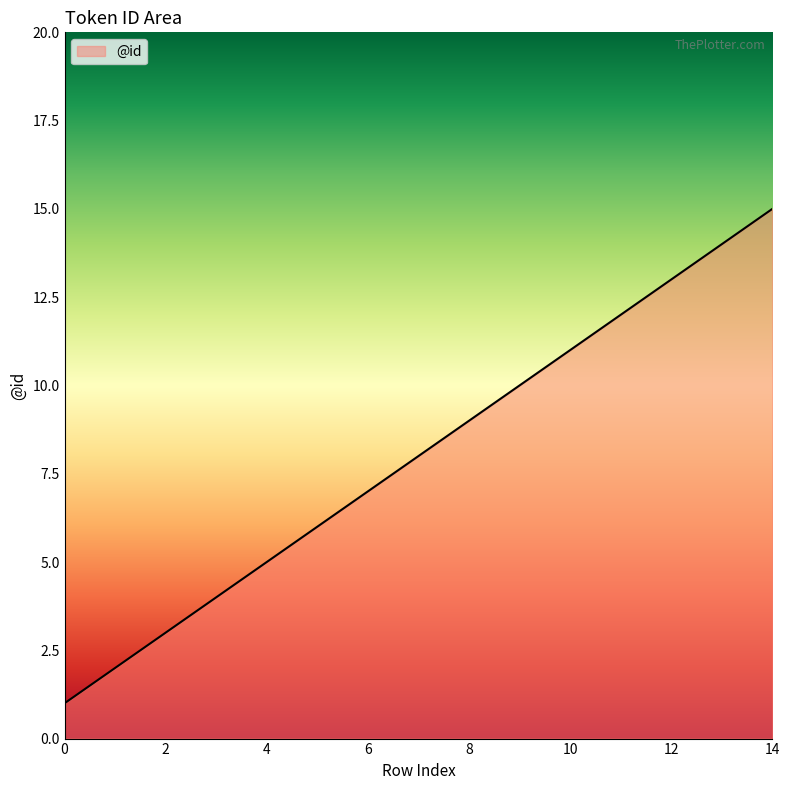

What is the difference between the maximum and minimum values?

14